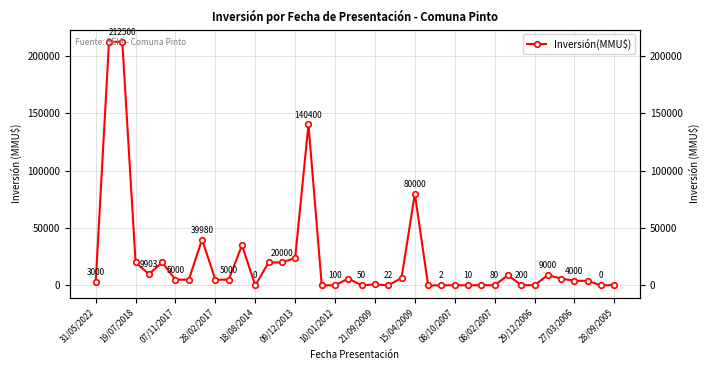

What is the difference between the second highest and second lowest values?

212500